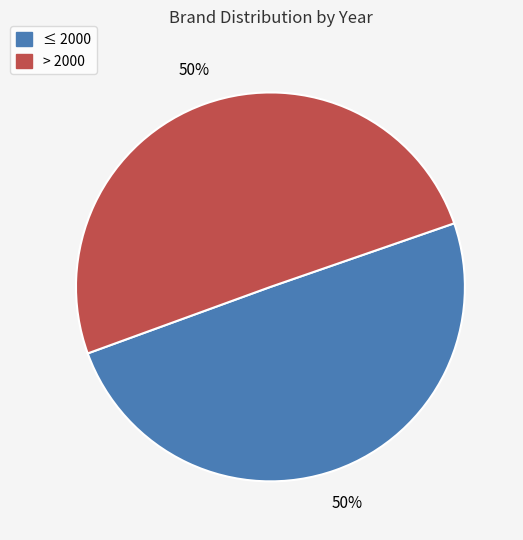

Count the number of slices in the pie.

2